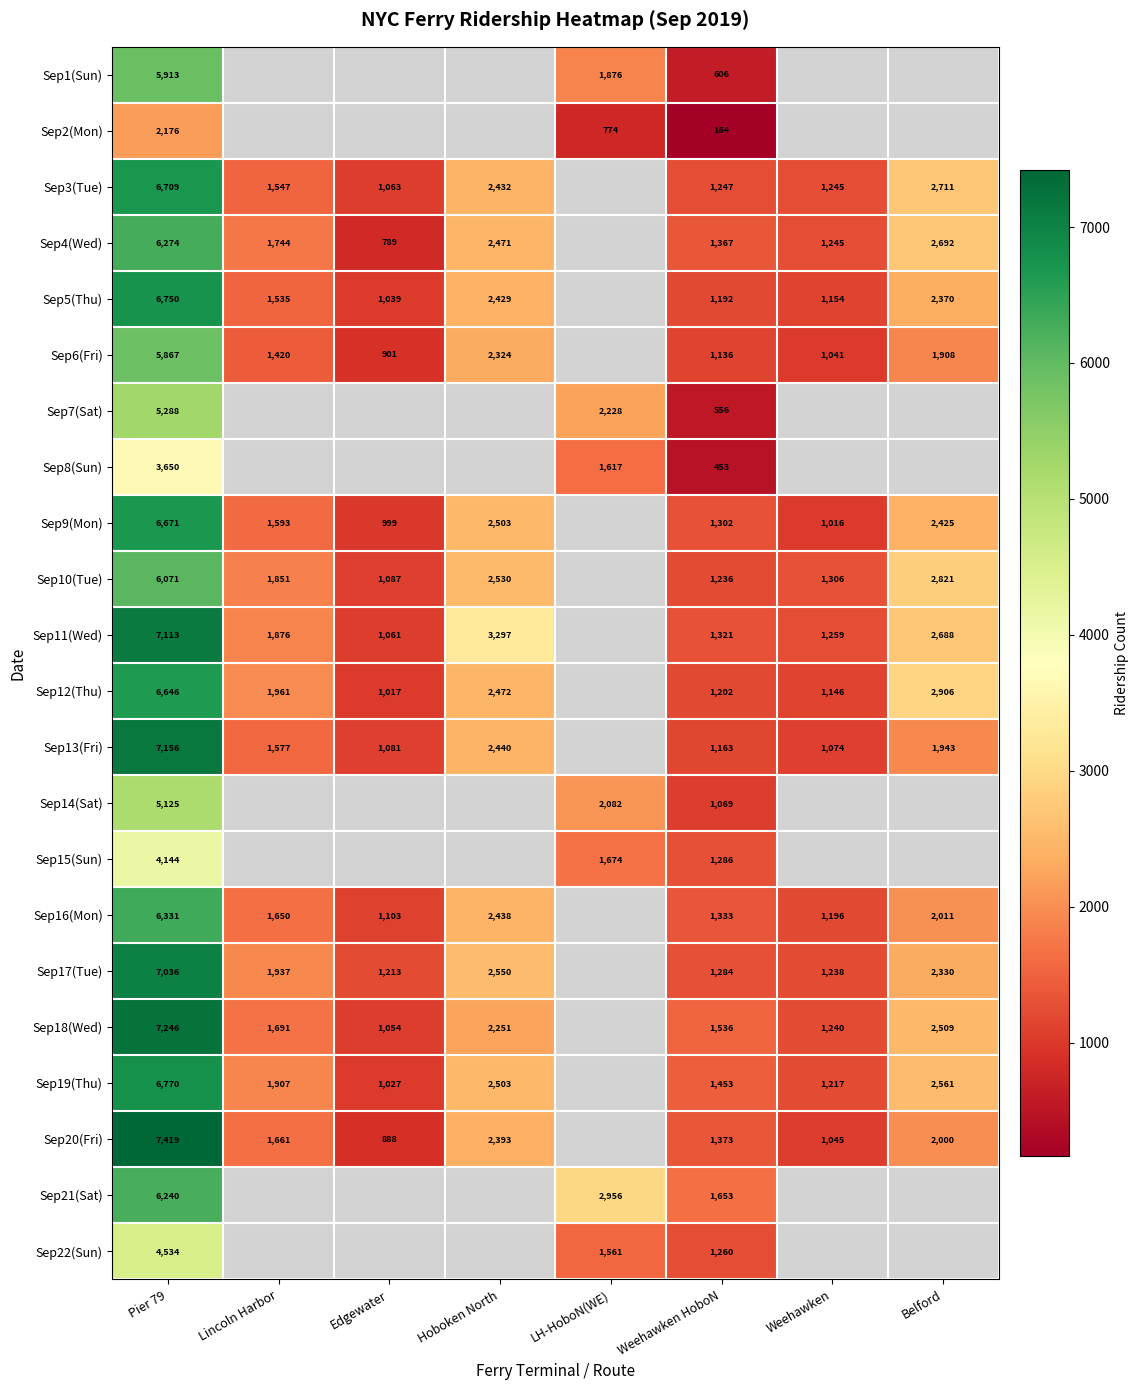

Between Lincoln Harbor and Belford, which is larger?

Belford